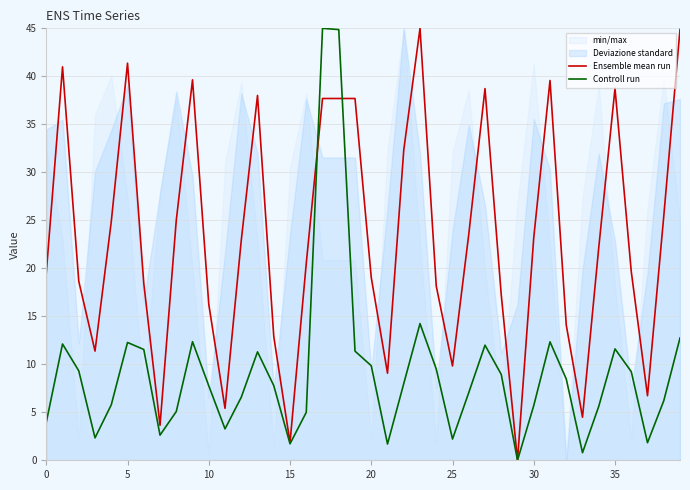

How many times do Ensemble mean run and Controll run cross each other?

2